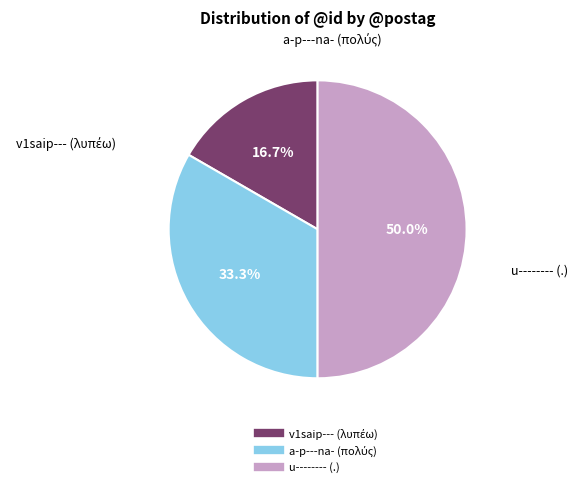

Which slice is the largest?

u-------- (.)